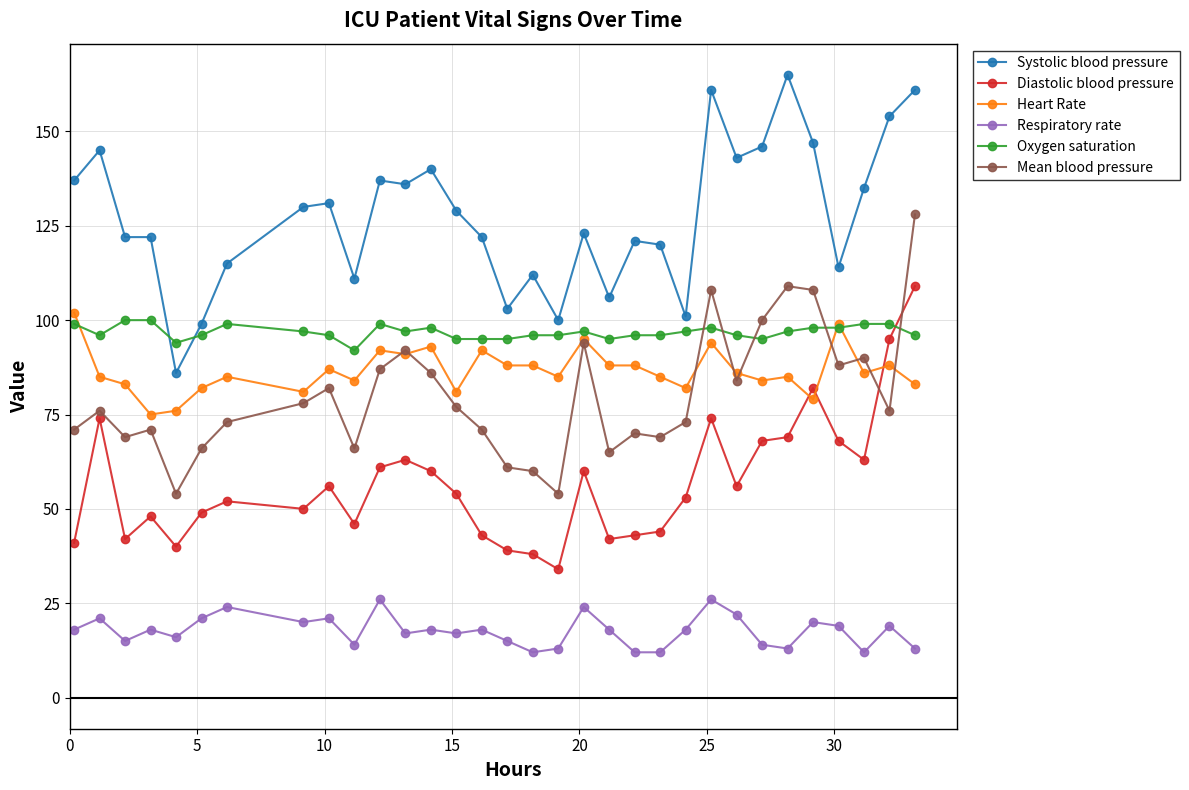

Does the chart have visible grid lines?

Yes